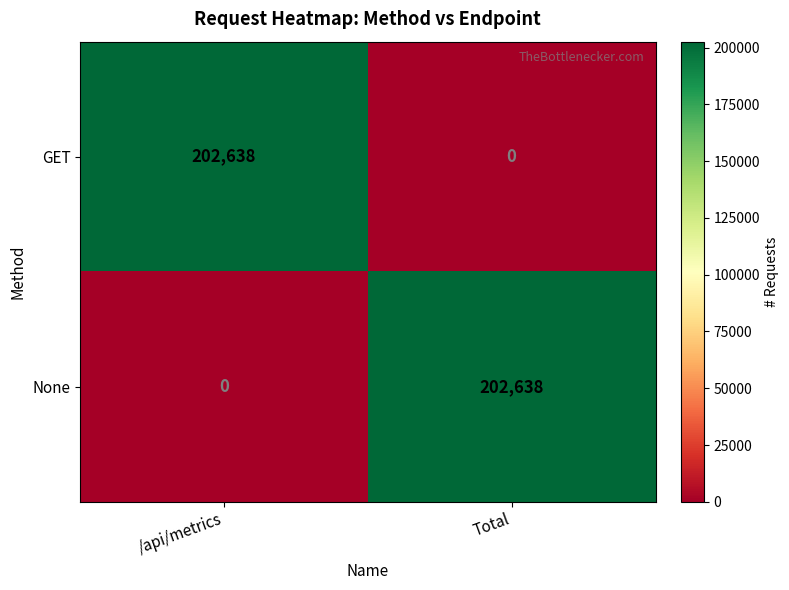

At which label is None closest to 101319?

/api/metrics